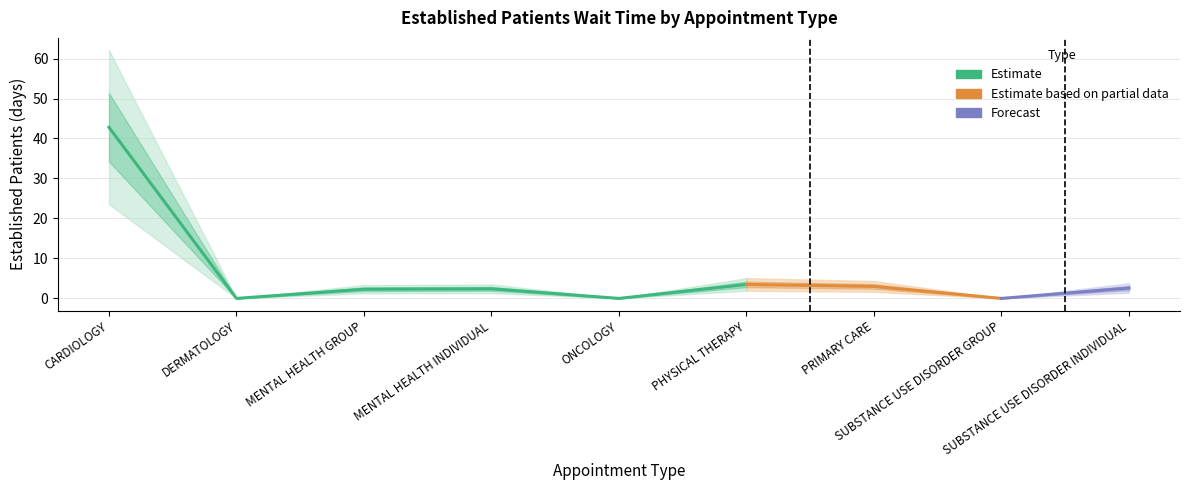

What is the greatest value displayed?

42.8